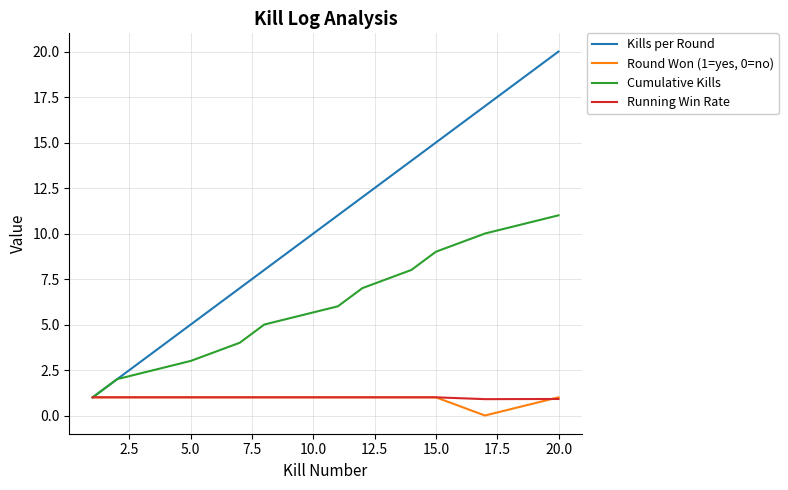

What is the maximum value shown in the chart?

20.0